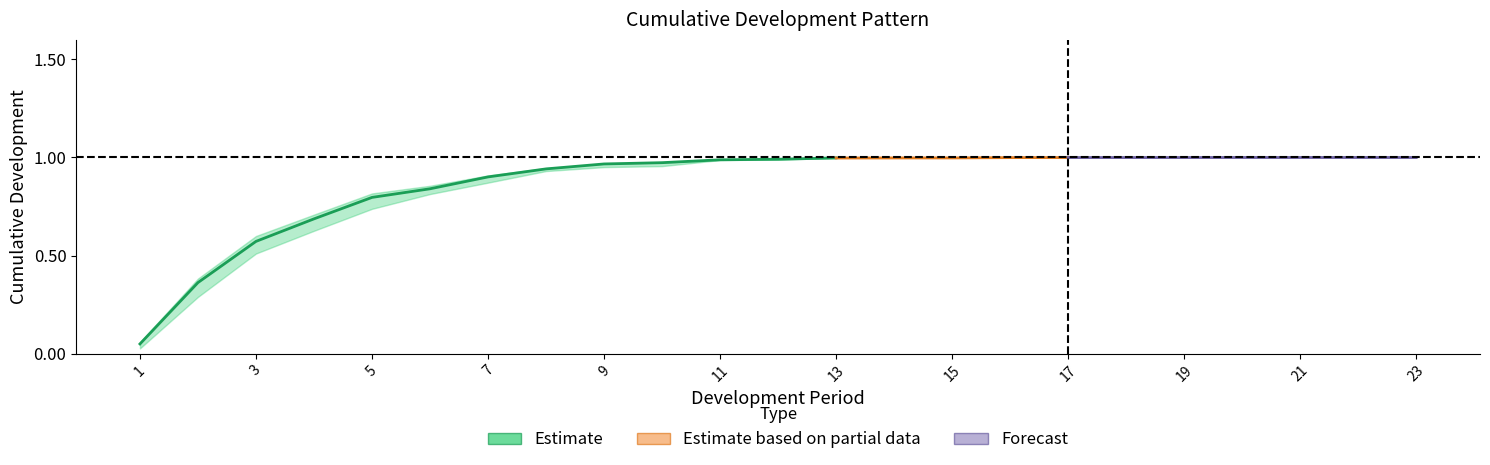

What is the sum of the Simple 6 values at 11 and 7?

1.9